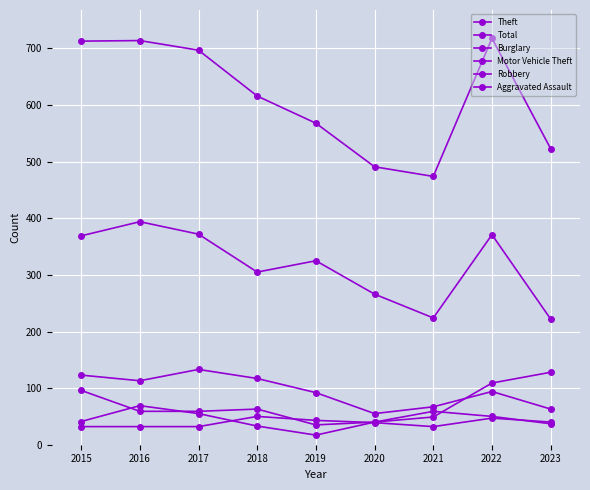

True or false: Motor Vehicle Theft and Total cross at least once.

False